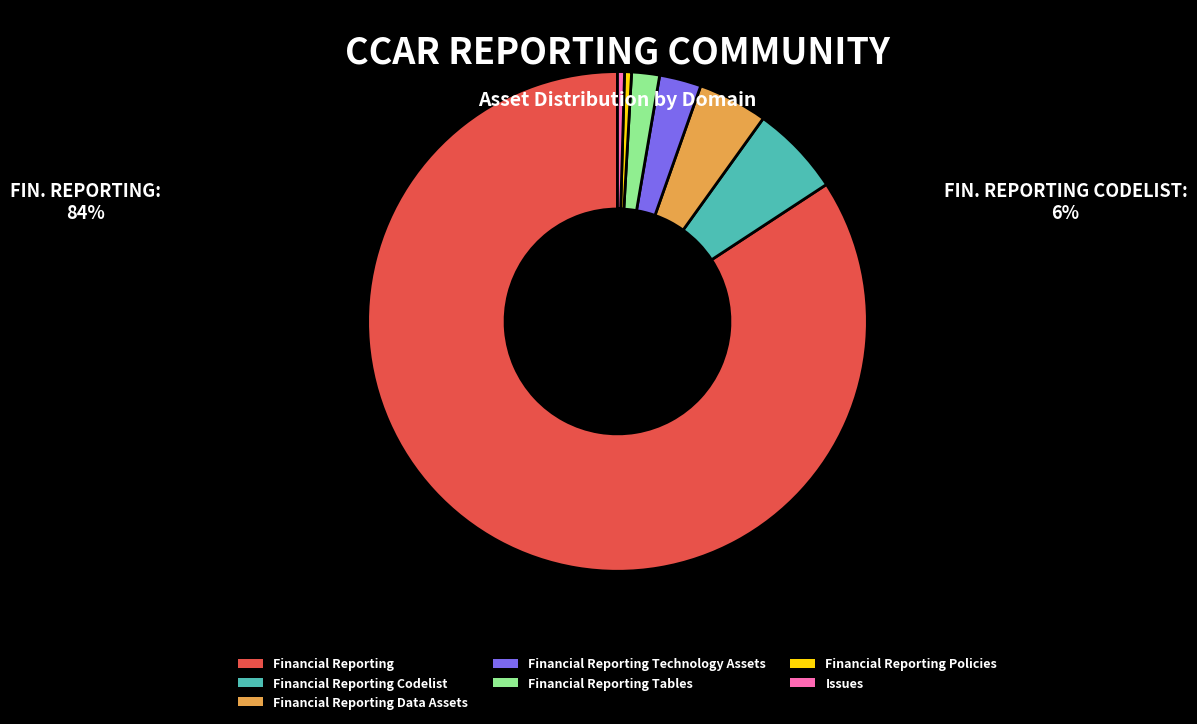

What is the ratio of the value at Financial Reporting Codelist to the value at Financial Reporting Tables?

3.2